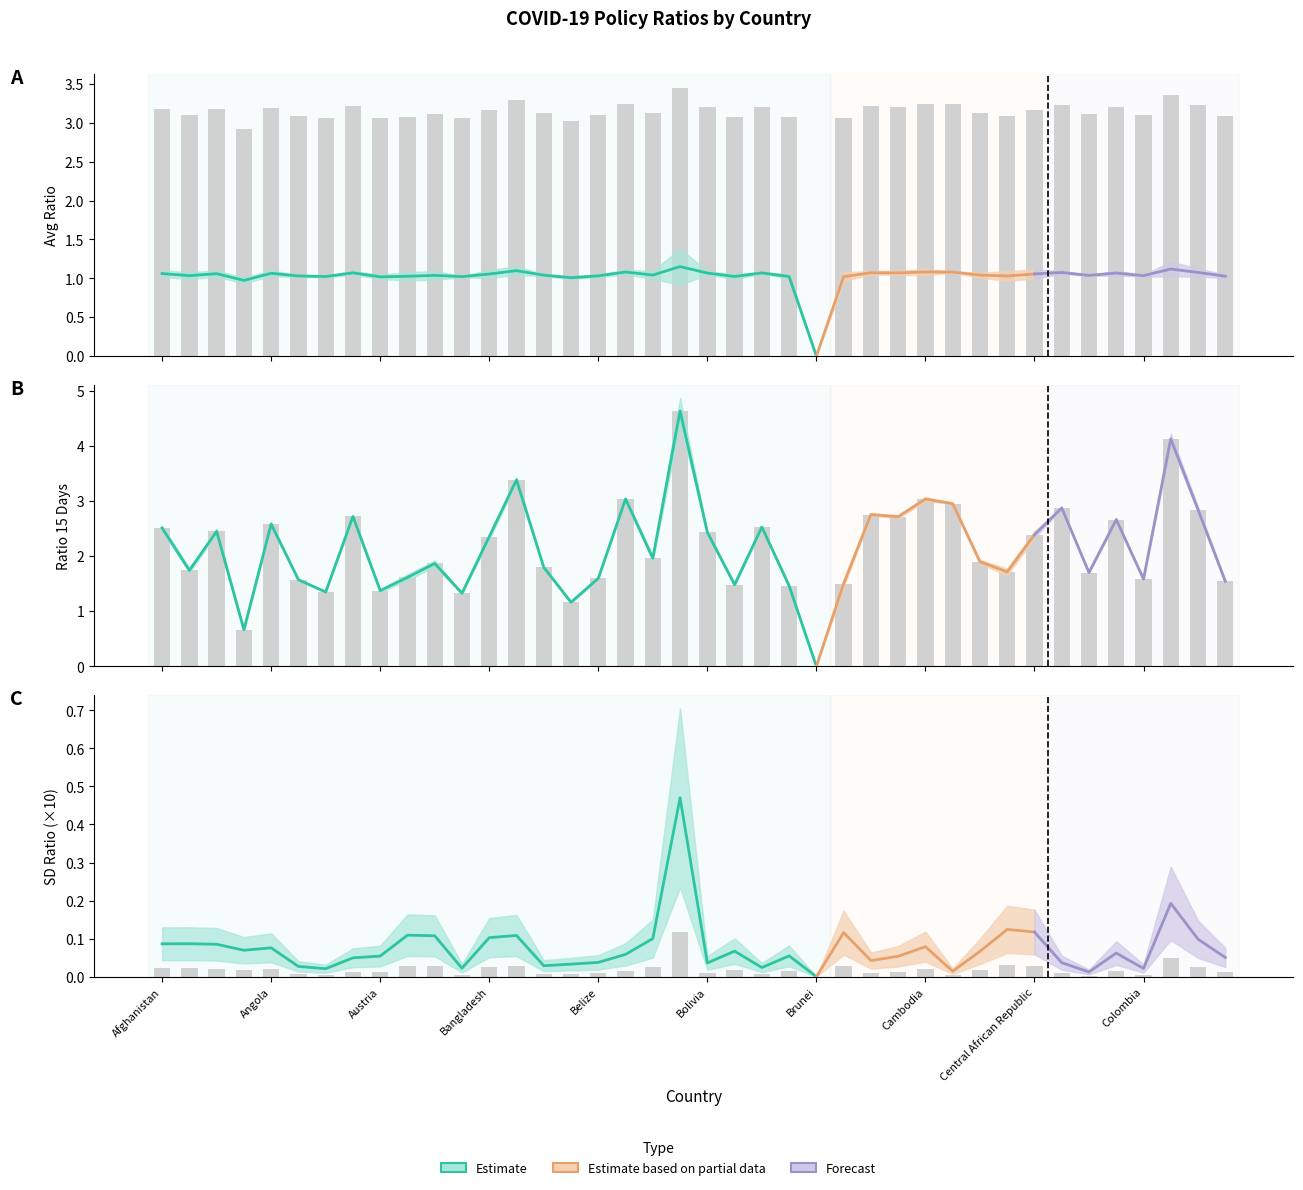

What position from the right is Barbados?

27